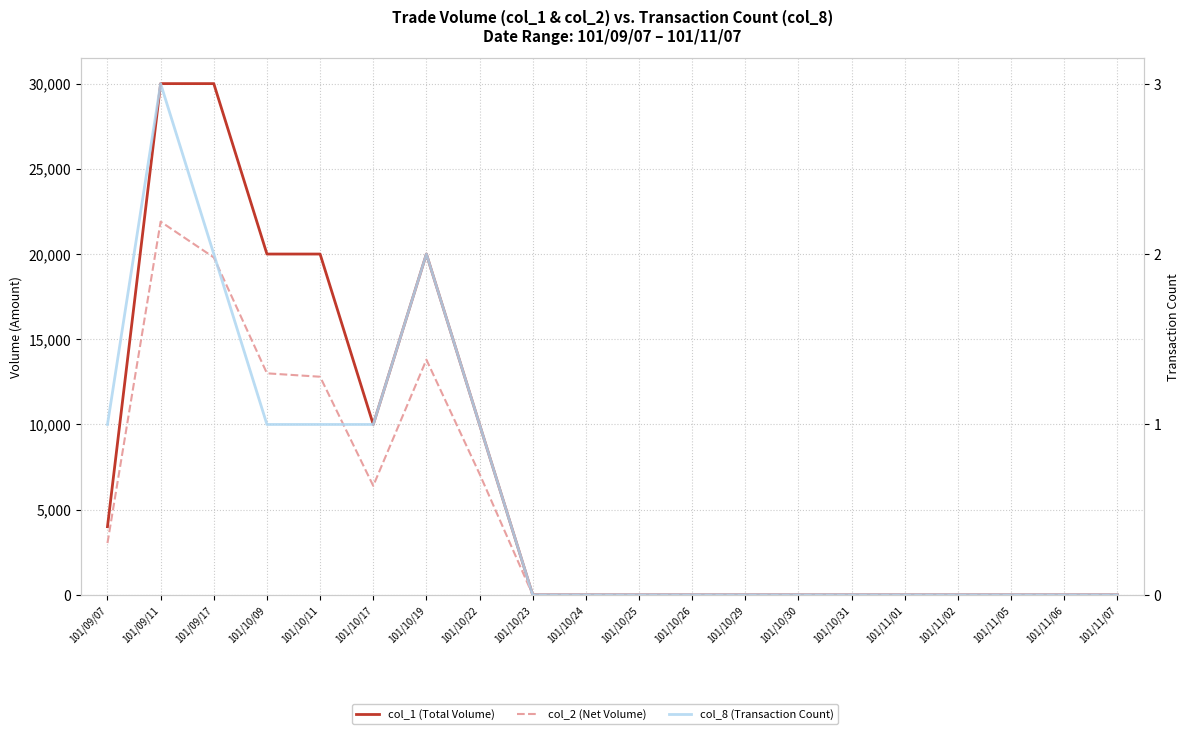

How many categories are shown in the chart?

20